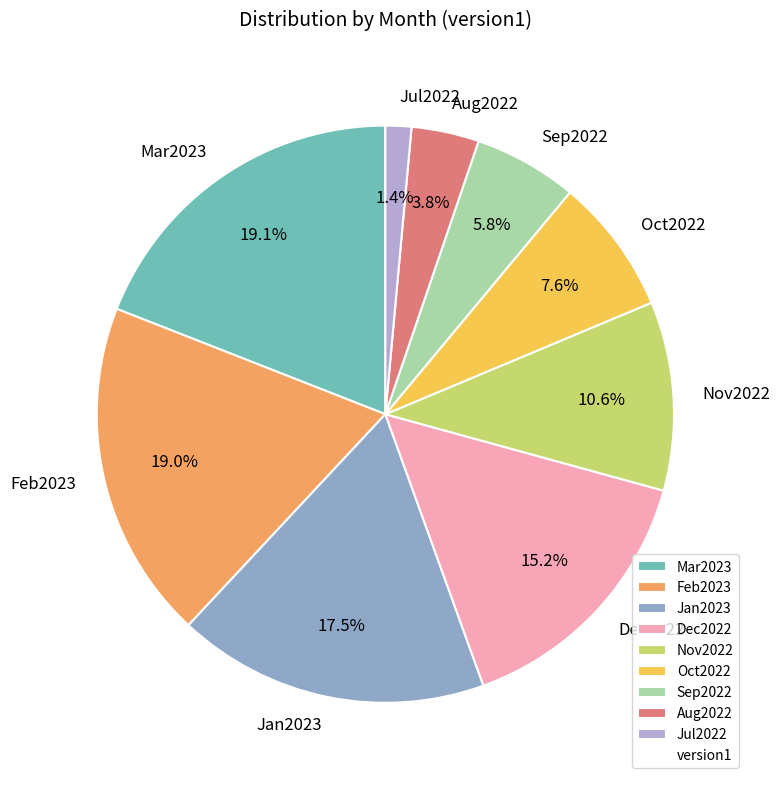

To the nearest percent, what is the combined percentage of Aug2022 and Jan2023?

21%